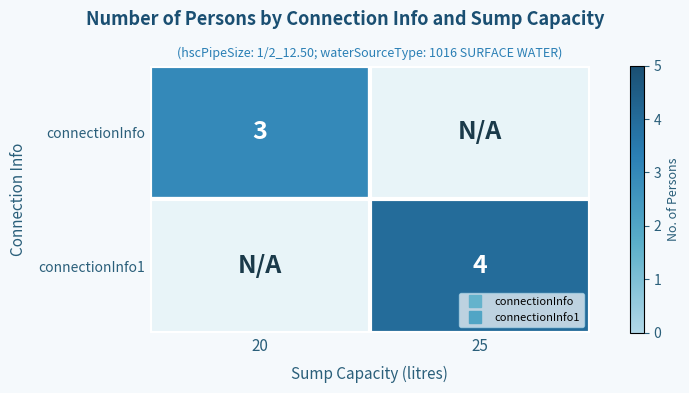

The value of connectionInfo at 25 is 0. True or false?

True